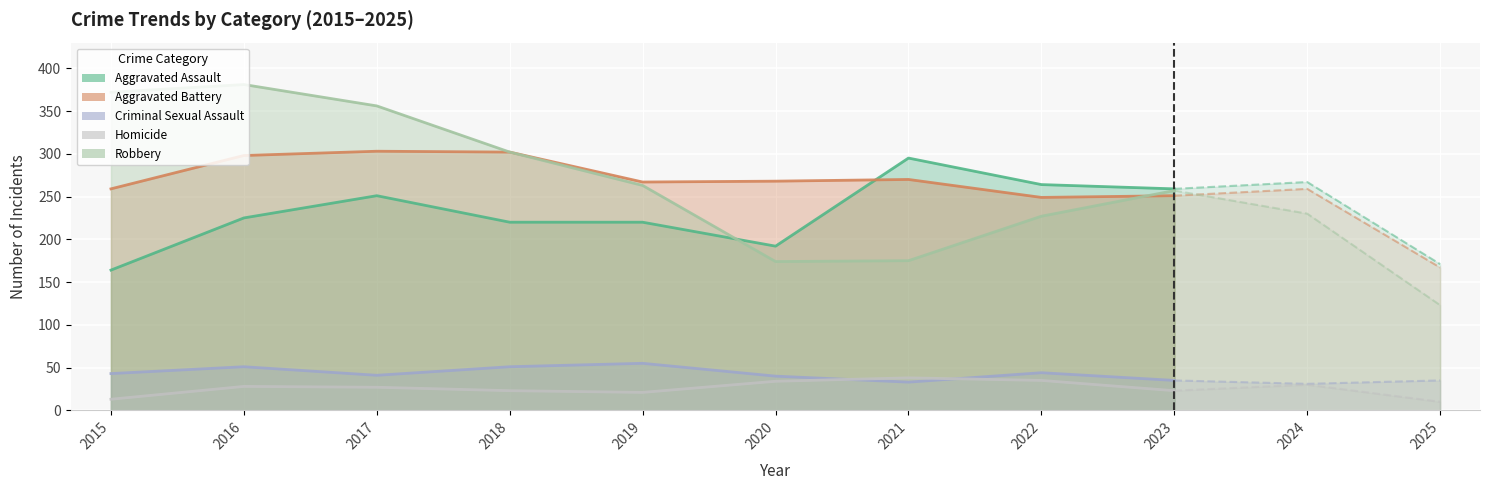

What is the value of the Aggravated Battery point at the 1st from the left?

259